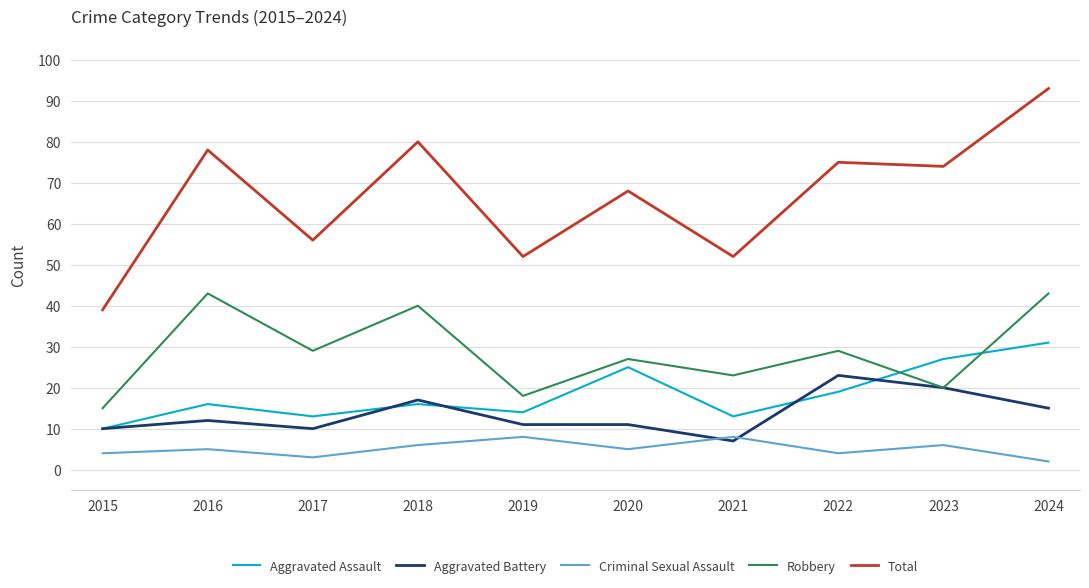

Which series has the widest spread of values?

Total